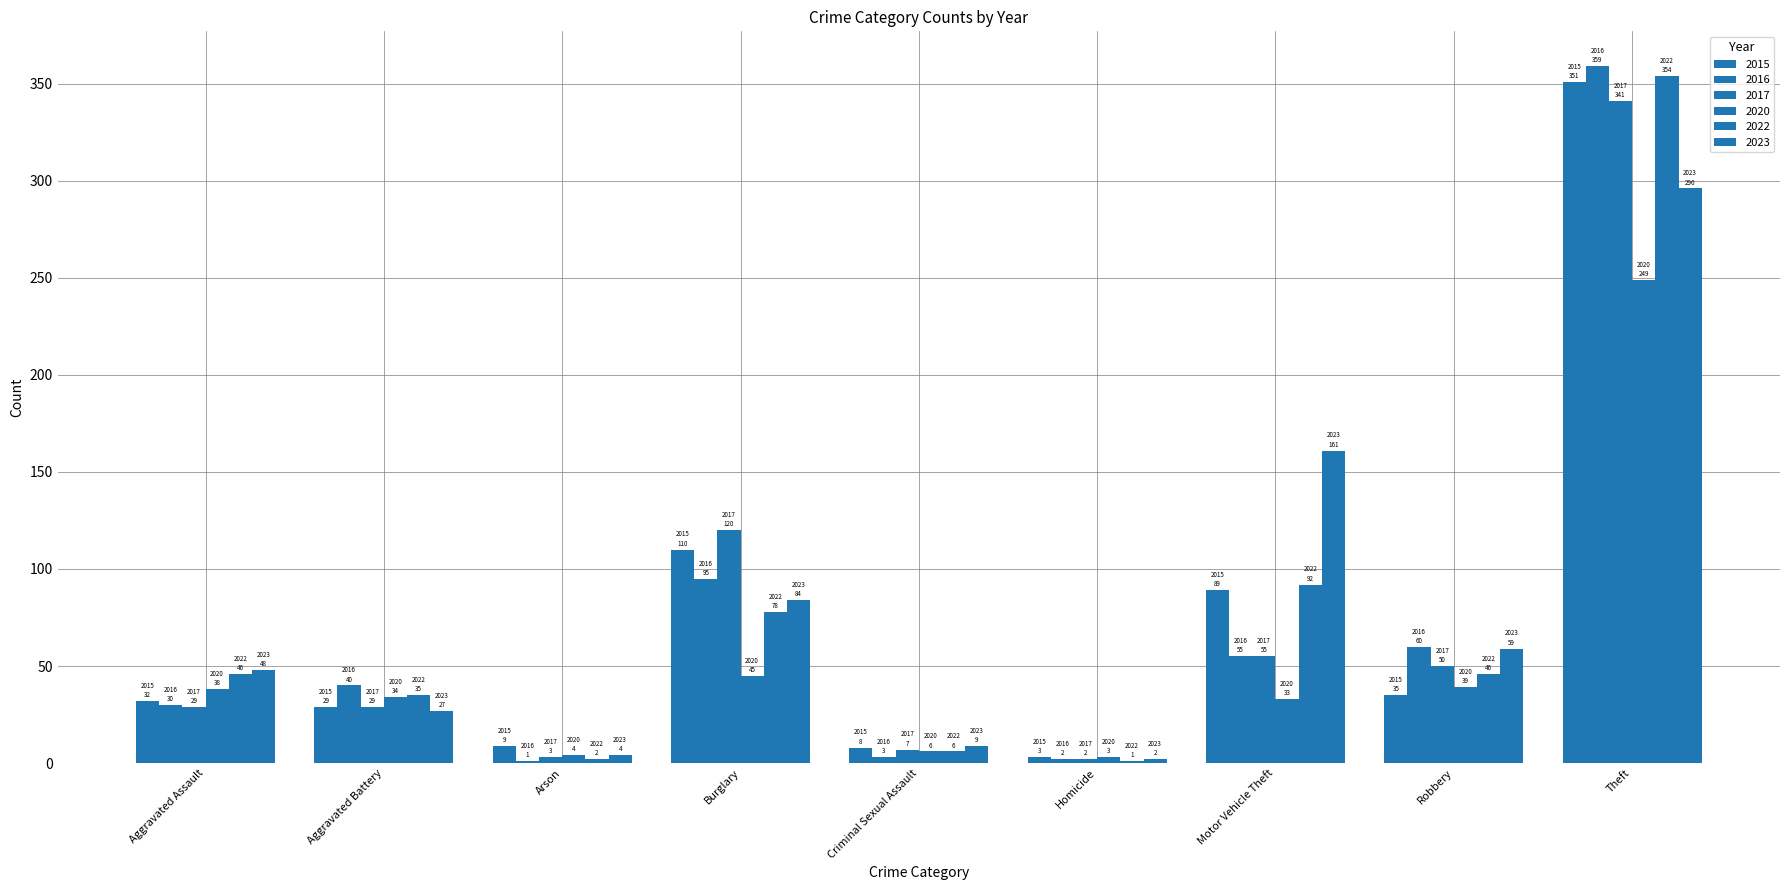

What is the sum of the 2022 values at Aggravated Assault and Theft?

400